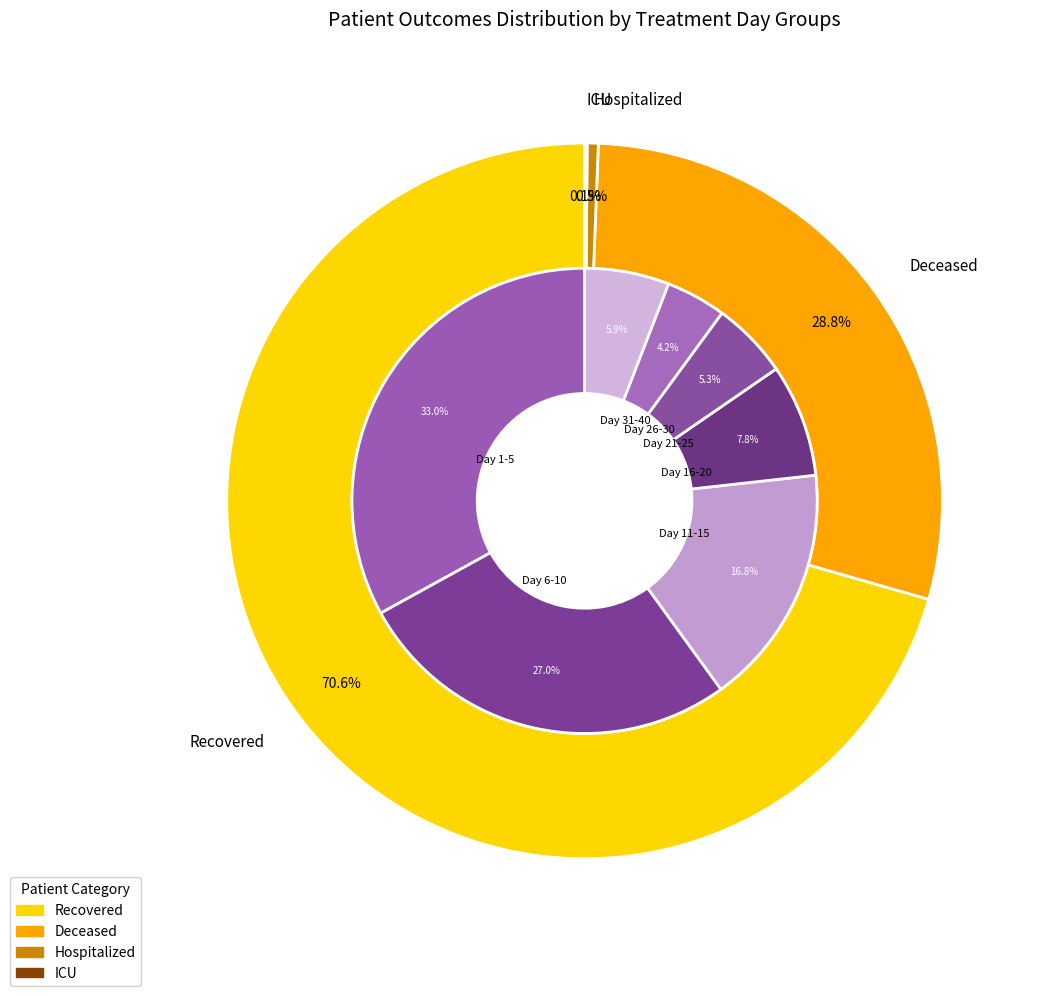

True or false: 25 accounts for 0% of the total.

True